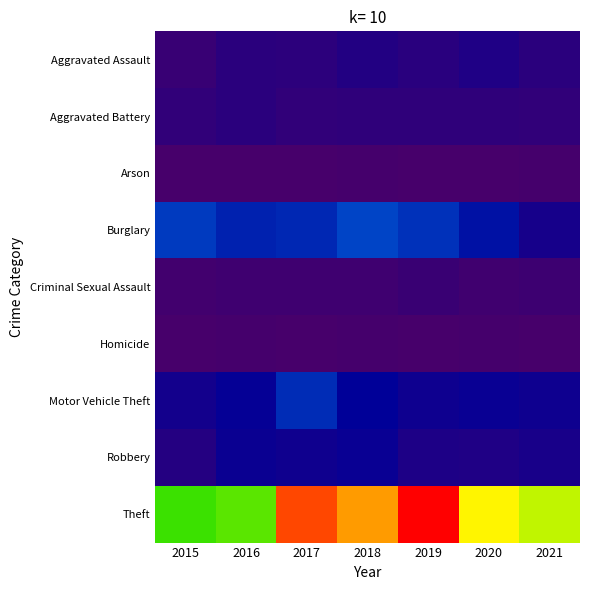

Reading left to right, list all the values displayed in this chart.

Aggravated Assault: 2015=25	2016=44	2017=42	2018=57	2019=47	2020=64	2021=44
Aggravated Battery: 2015=36	2016=46	2017=34	2018=38	2019=37	2020=37	2021=34
Arson: 2015=2	2016=3	2017=1	2018=4	2019=2	2020=3	2021=4
Burglary: 2015=164	2016=140	2017=146	2018=173	2019=156	2020=125	2021=76
Criminal Sexual Assault: 2015=11	2016=14	2017=15	2018=15	2019=23	2020=12	2021=17
Homicide: 2015=2	2016=6	2017=1	2018=4	2019=1	2020=5	2021=2
Motor Vehicle Theft: 2015=81	2016=100	2017=150	2018=108	2019=88	2020=95	2021=87
Robbery: 2015=55	2016=94	2017=85	2018=95	2019=66	2020=64	2021=72
Theft: 2015=457	2016=470	2017=616	2018=581	2019=647	2020=542	2021=513